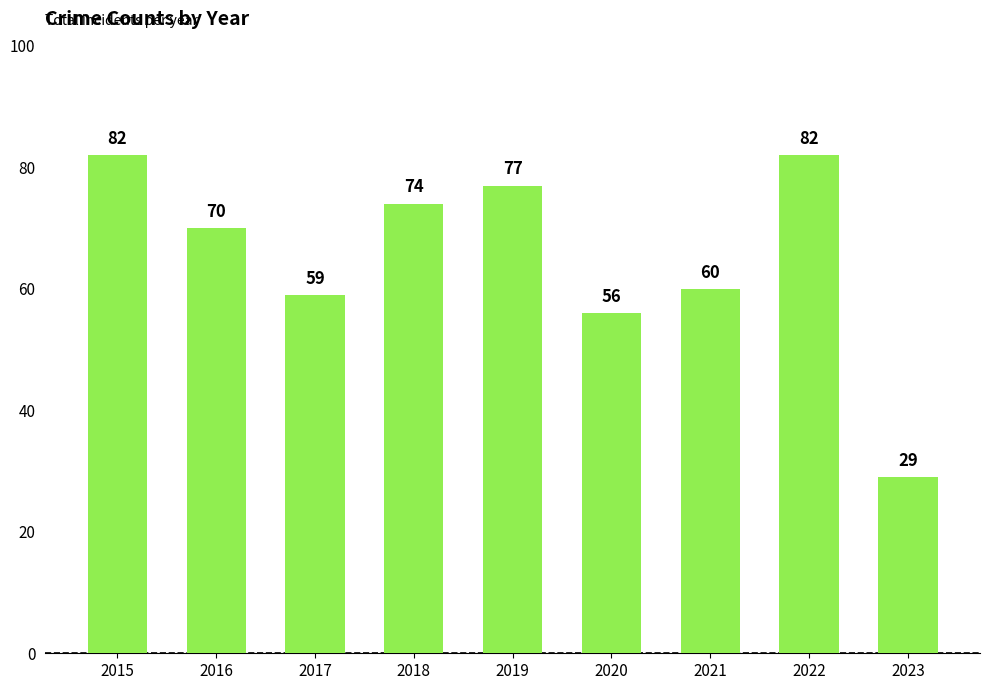

Are the bars horizontal?

No